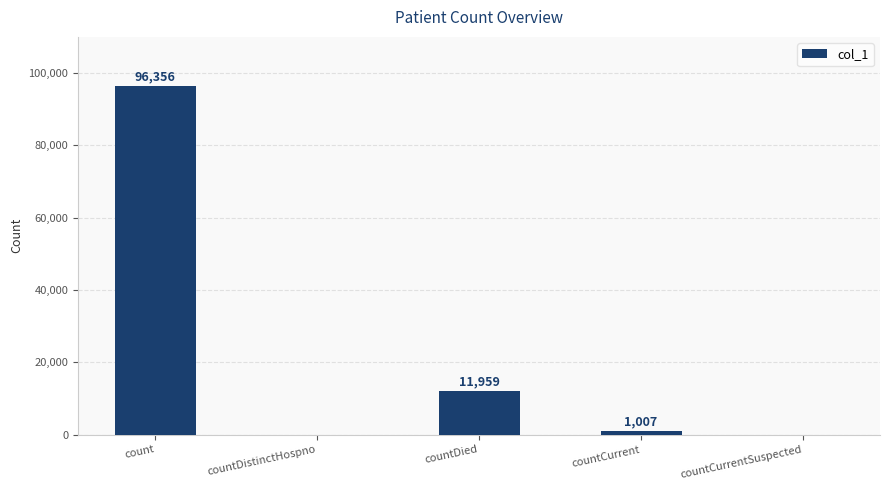

Which category has the highest value across all series?

count